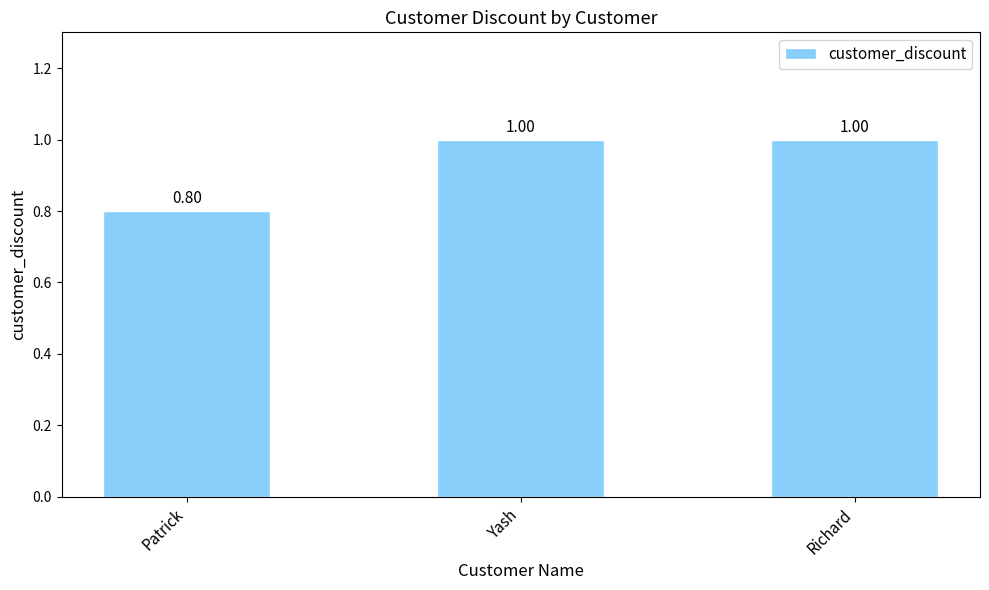

How many bars are there in total?

3